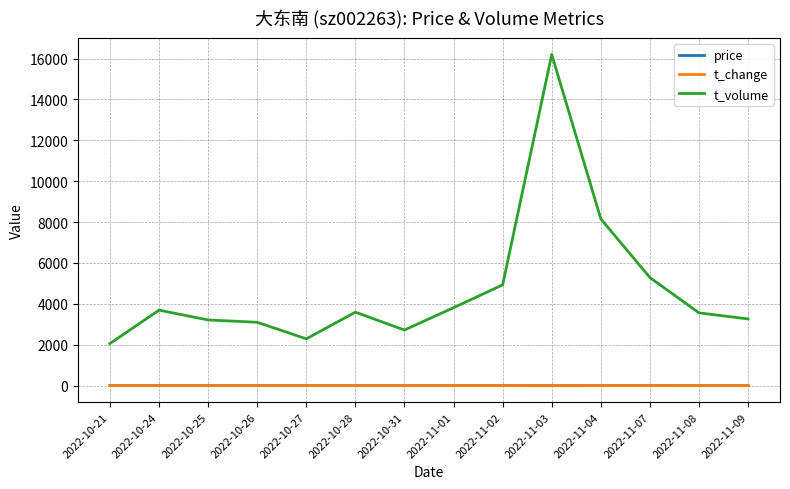

The value of t_volume at 2022-11-09 is 1473.4. True or false?

False